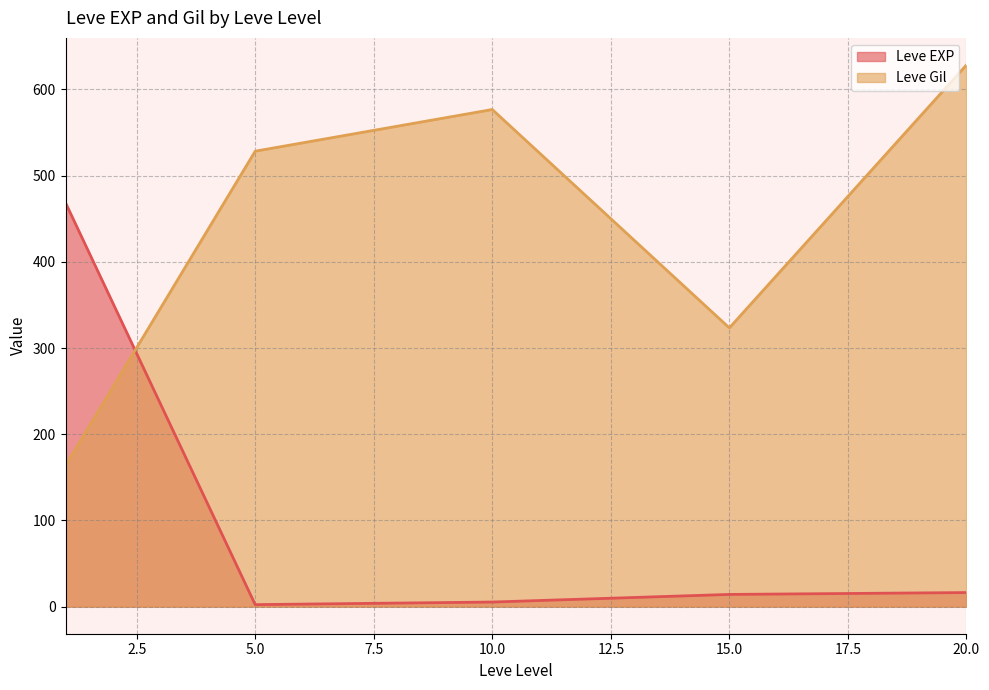

List the series in order of their overall mean, highest first.

Leve Gil, Leve EXP